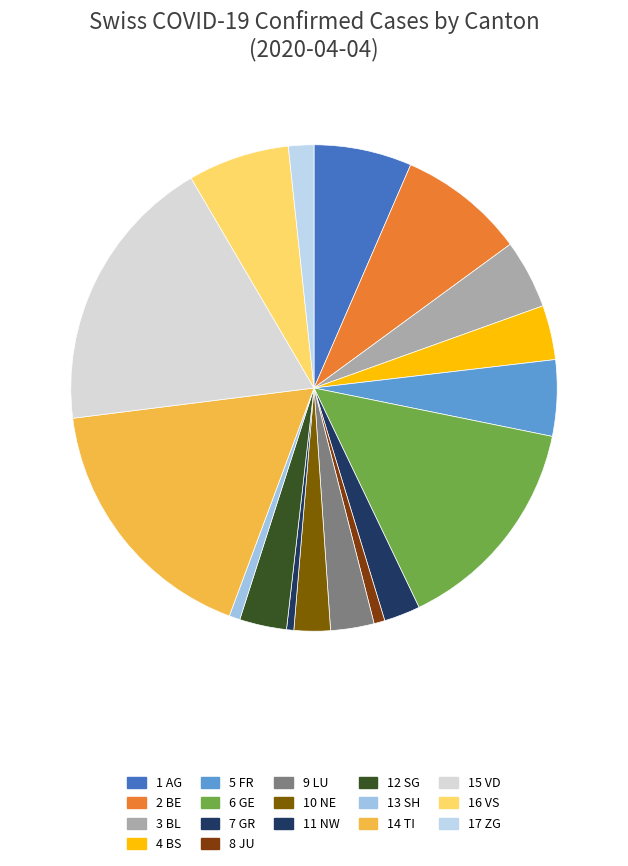

How many segments does this pie chart have?

17